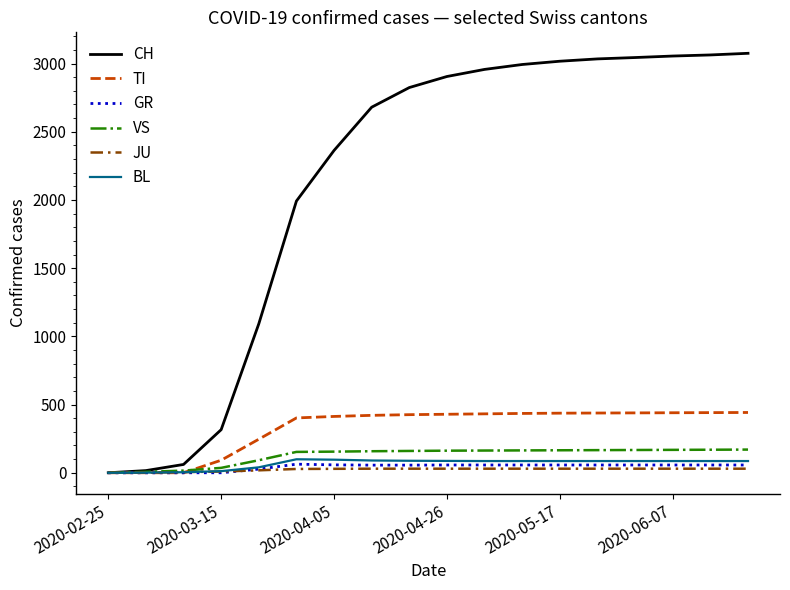

Which series has the largest total across all categories?

CH